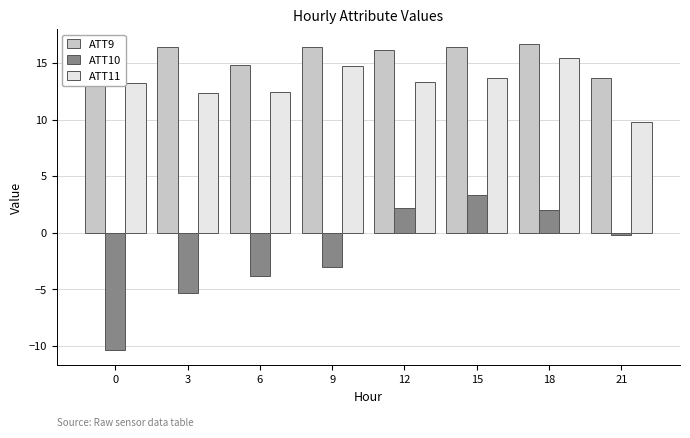

Which series has the largest total across all categories?

ATT9